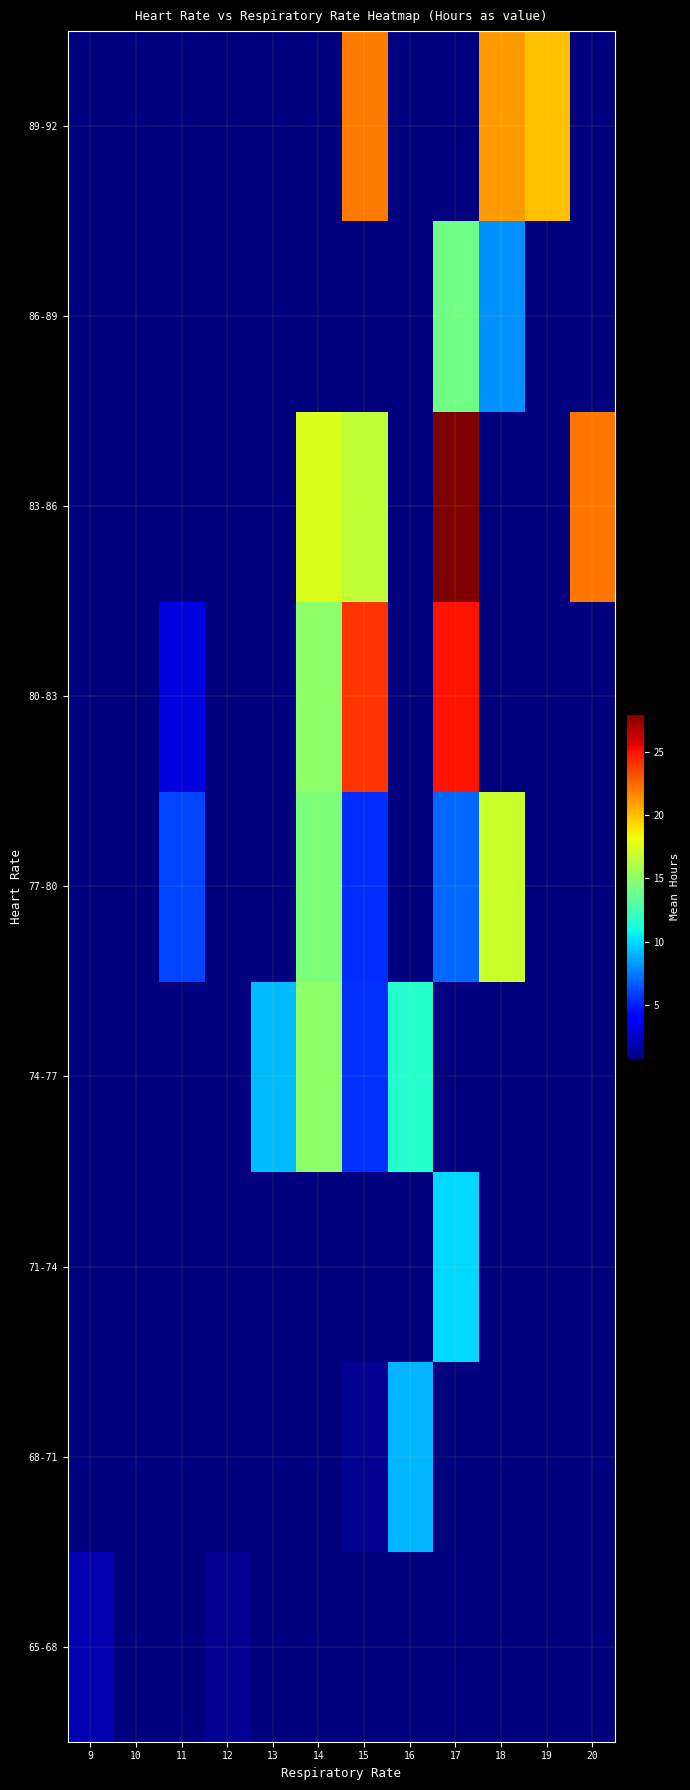

Rank the series by their maximum value, from lowest to highest.

65-68, 68-71, 71-74, 86-89, 74-77, 77-80, 89-92, 80-83, 83-86